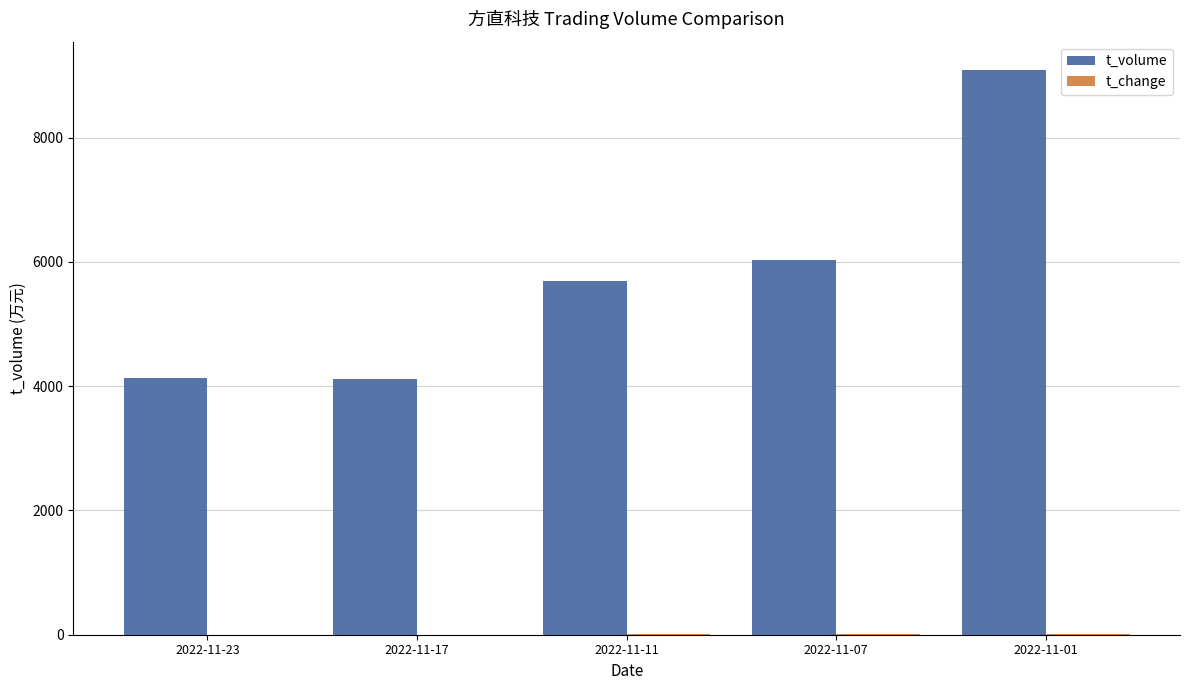

The value of t_volume at 2022-11-11 is 5688.0. True or false?

True